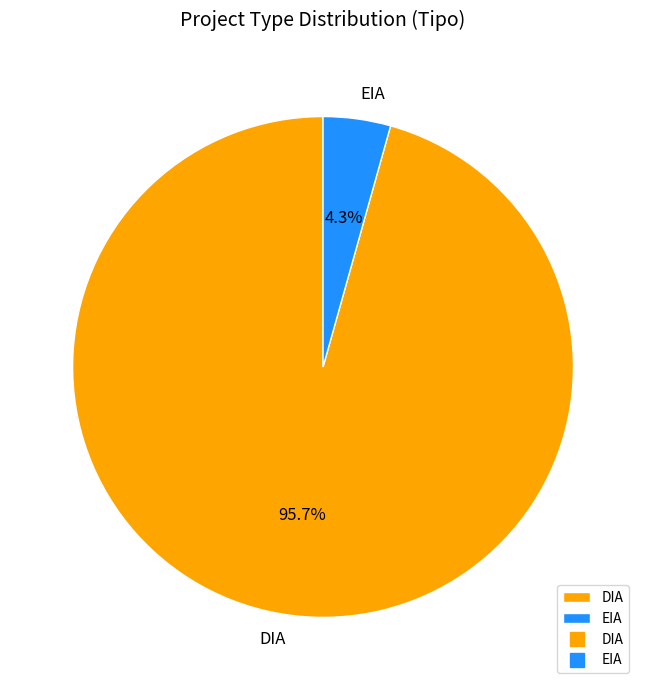

To the nearest percent, what portion does DIA represent?

96%